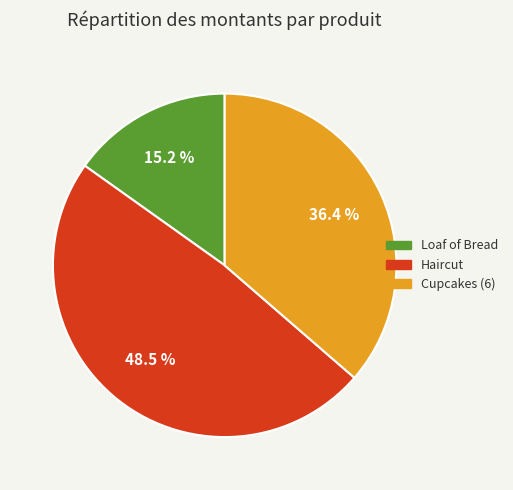

What percentage do Loaf of Bread and Cupcakes (6) together represent?

51.5%